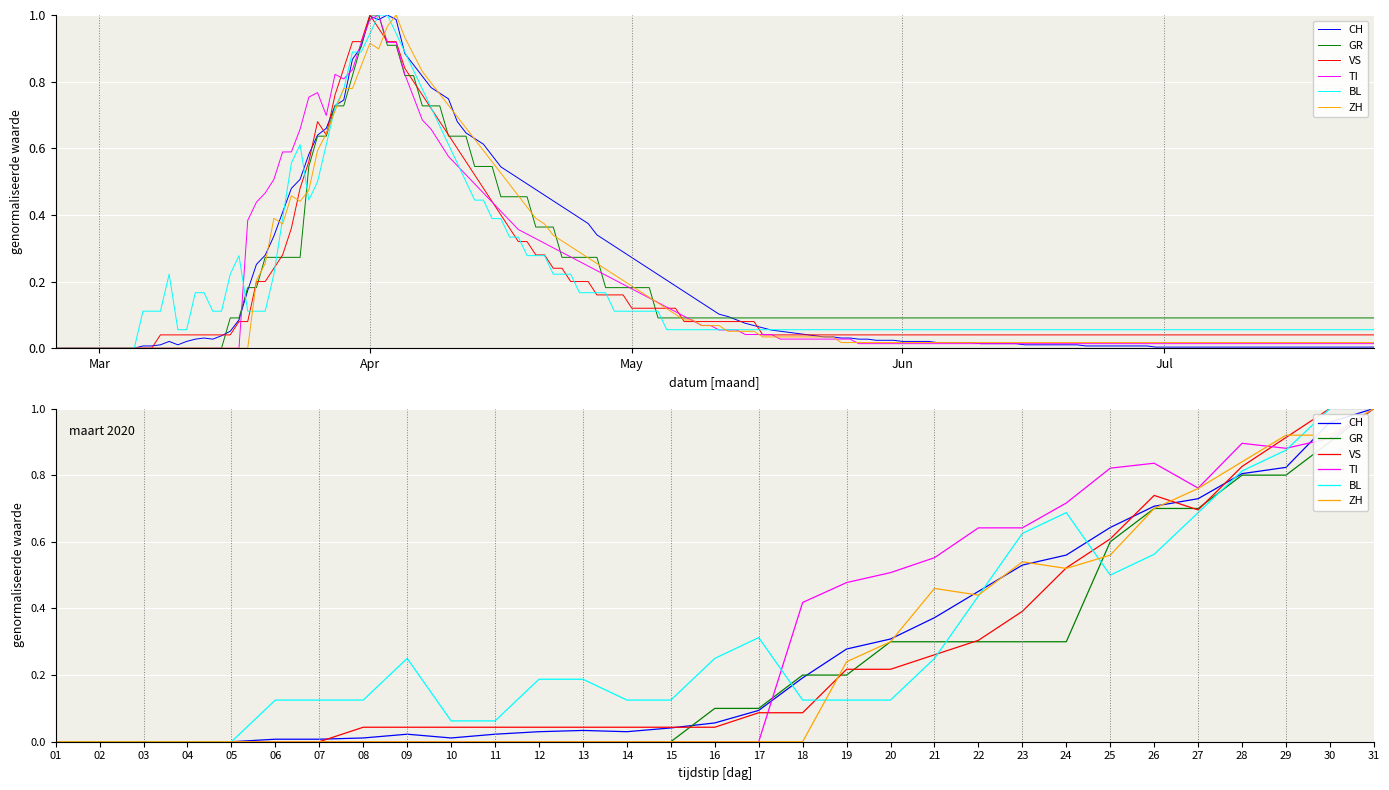

Which series ends up on top after the final intersection of GR and VS?

VS